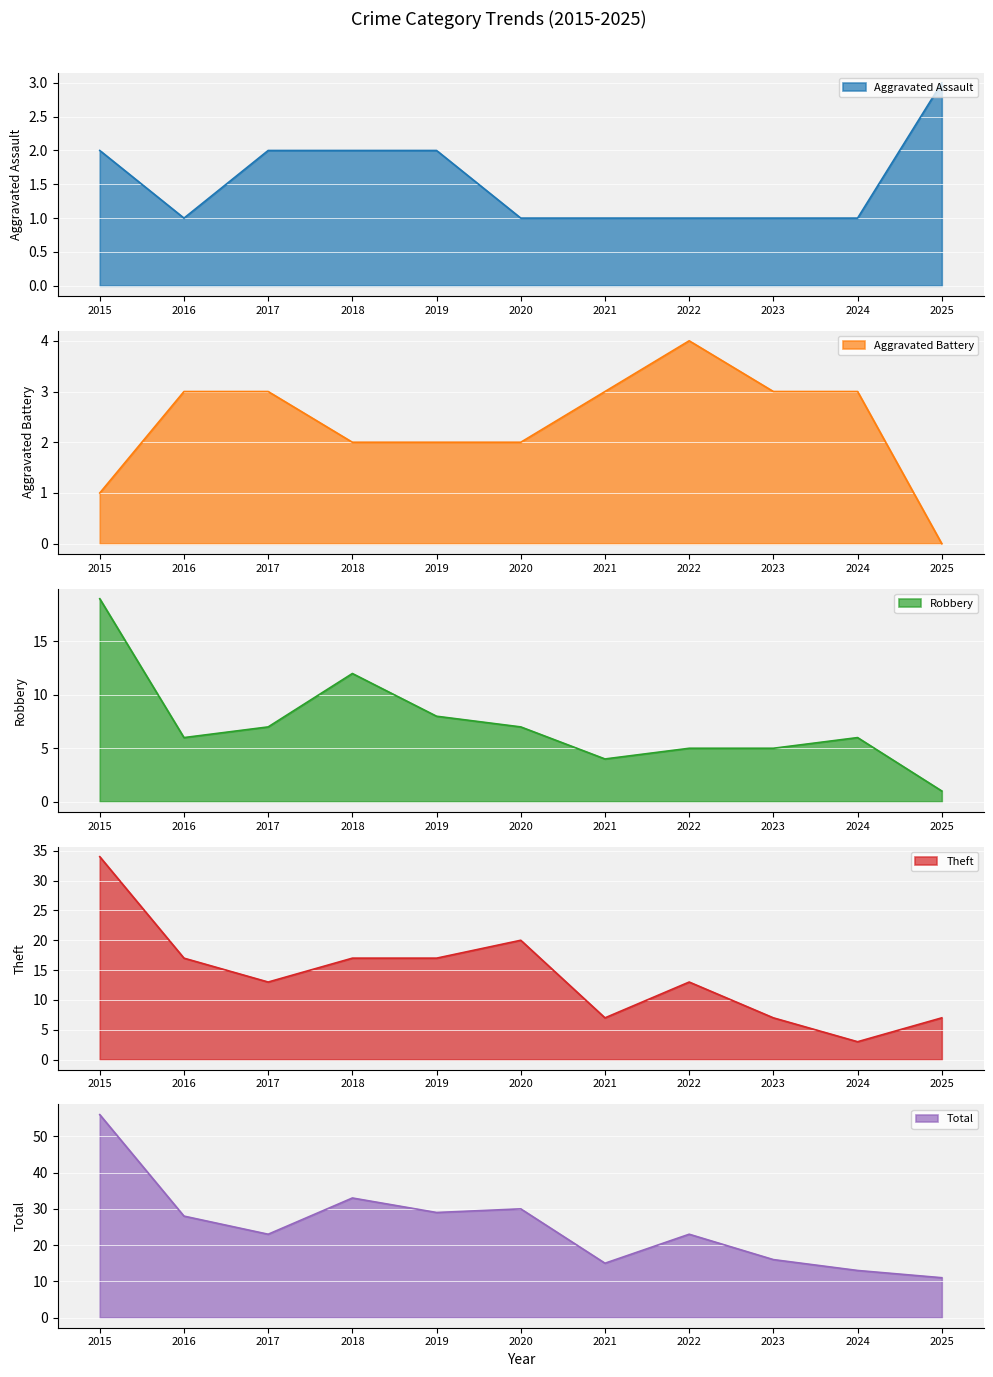

What is the total value across all series at 2021?

30